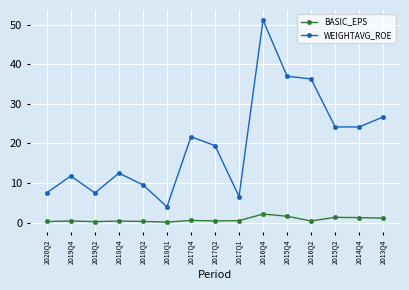

True or false: WEIGHTAVG_ROE has more than 0 interior local peaks.

True